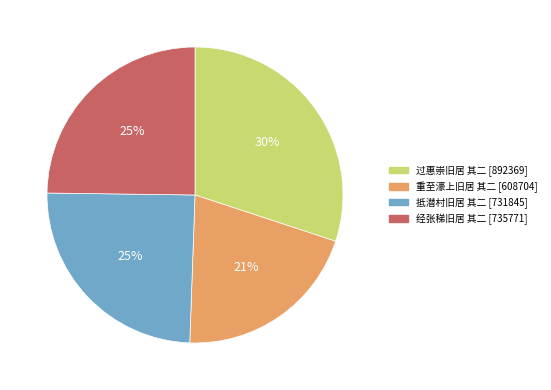

How many segments does this pie chart have?

4